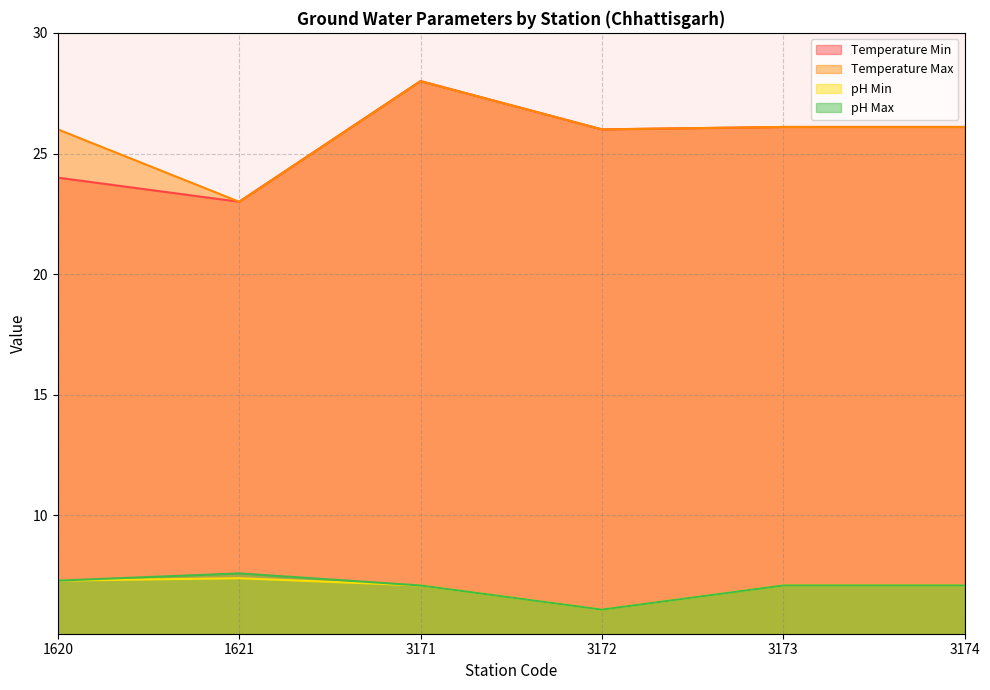

How many lines are shown in the chart?

4